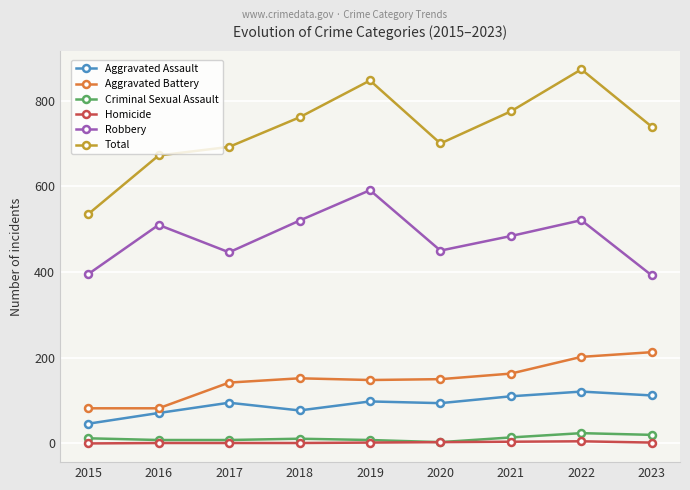

How many values in the Robbery series are below 484?

4